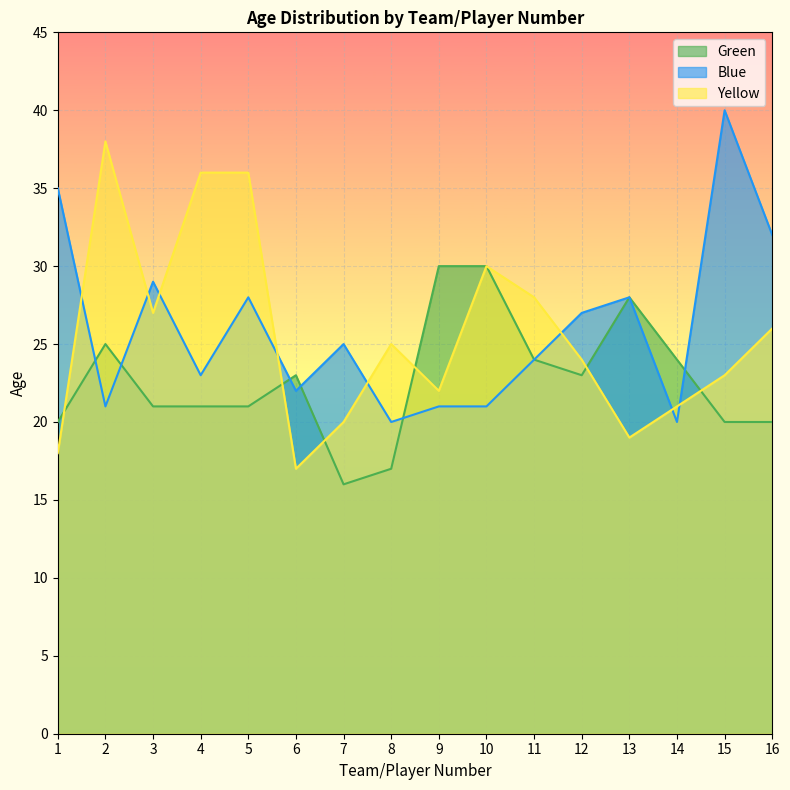

Where does the Blue series first go above 25?

1